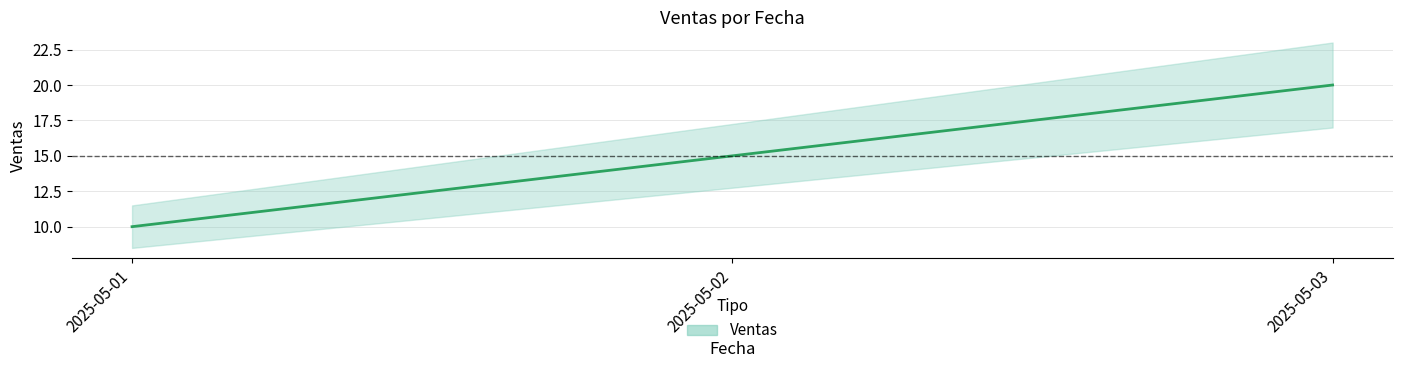

Rank the categories by value from lowest to highest.

2025-05-01, 2025-05-02, 2025-05-03